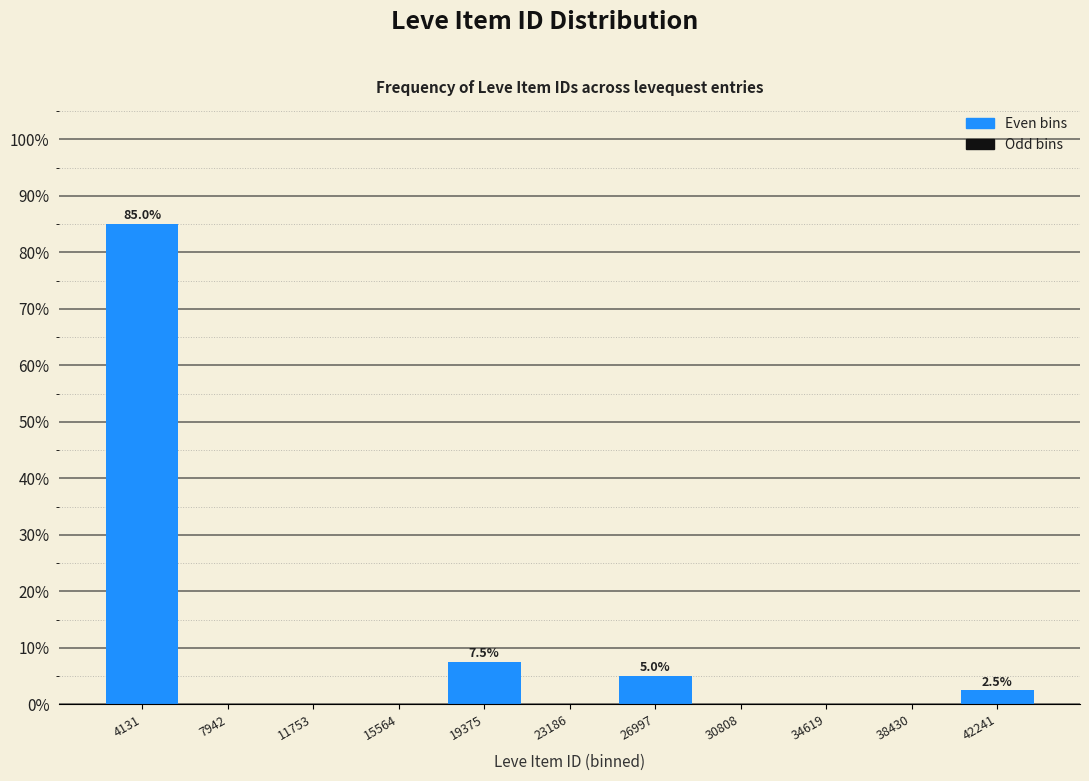

Over which range of the x-axis is the bar tallest?

2000 to 6000